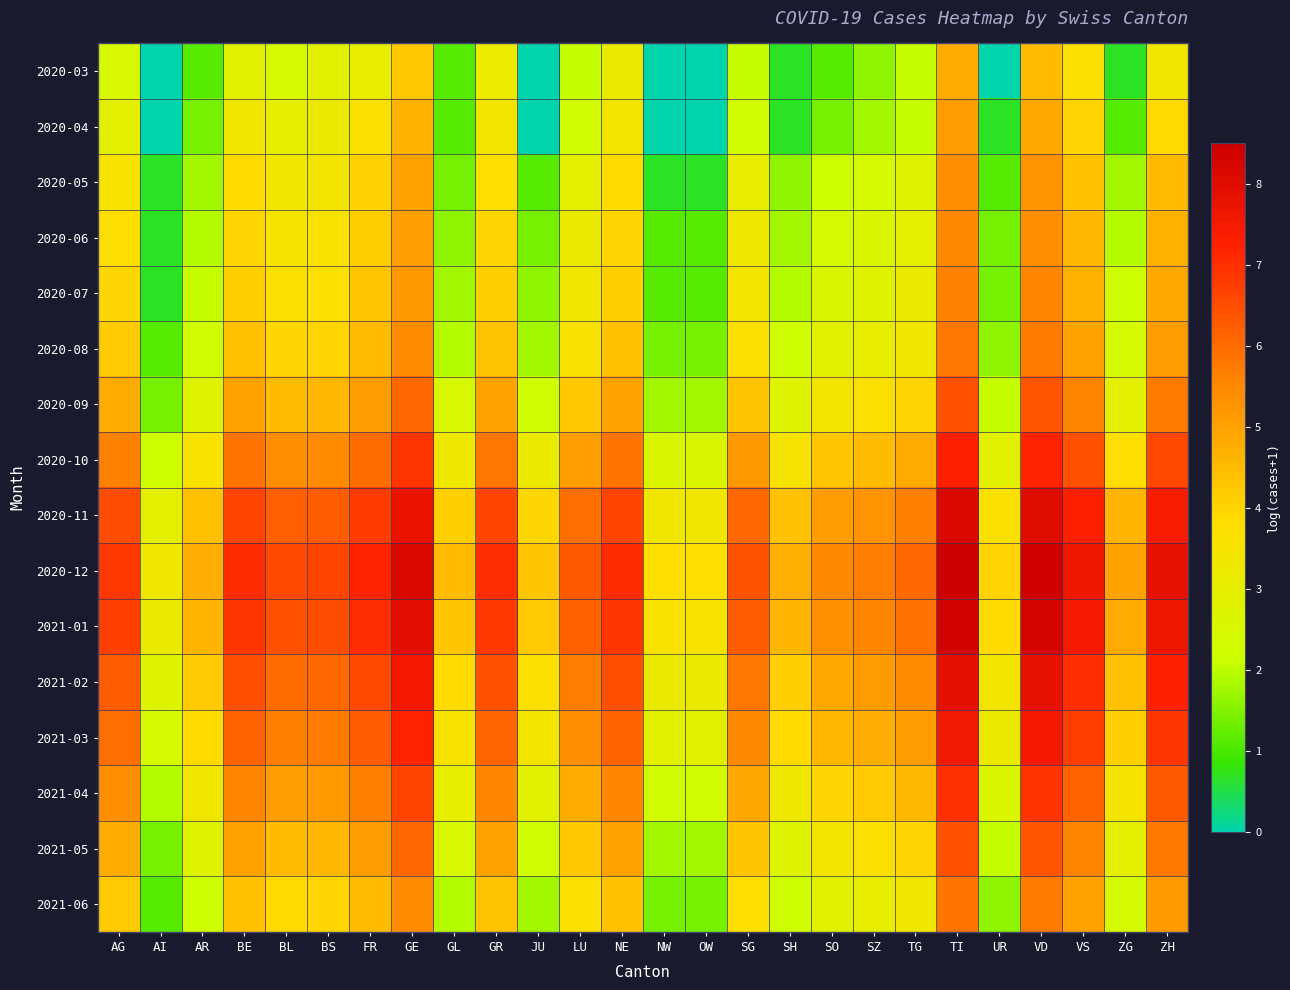

How many categories are shown in the chart?

26